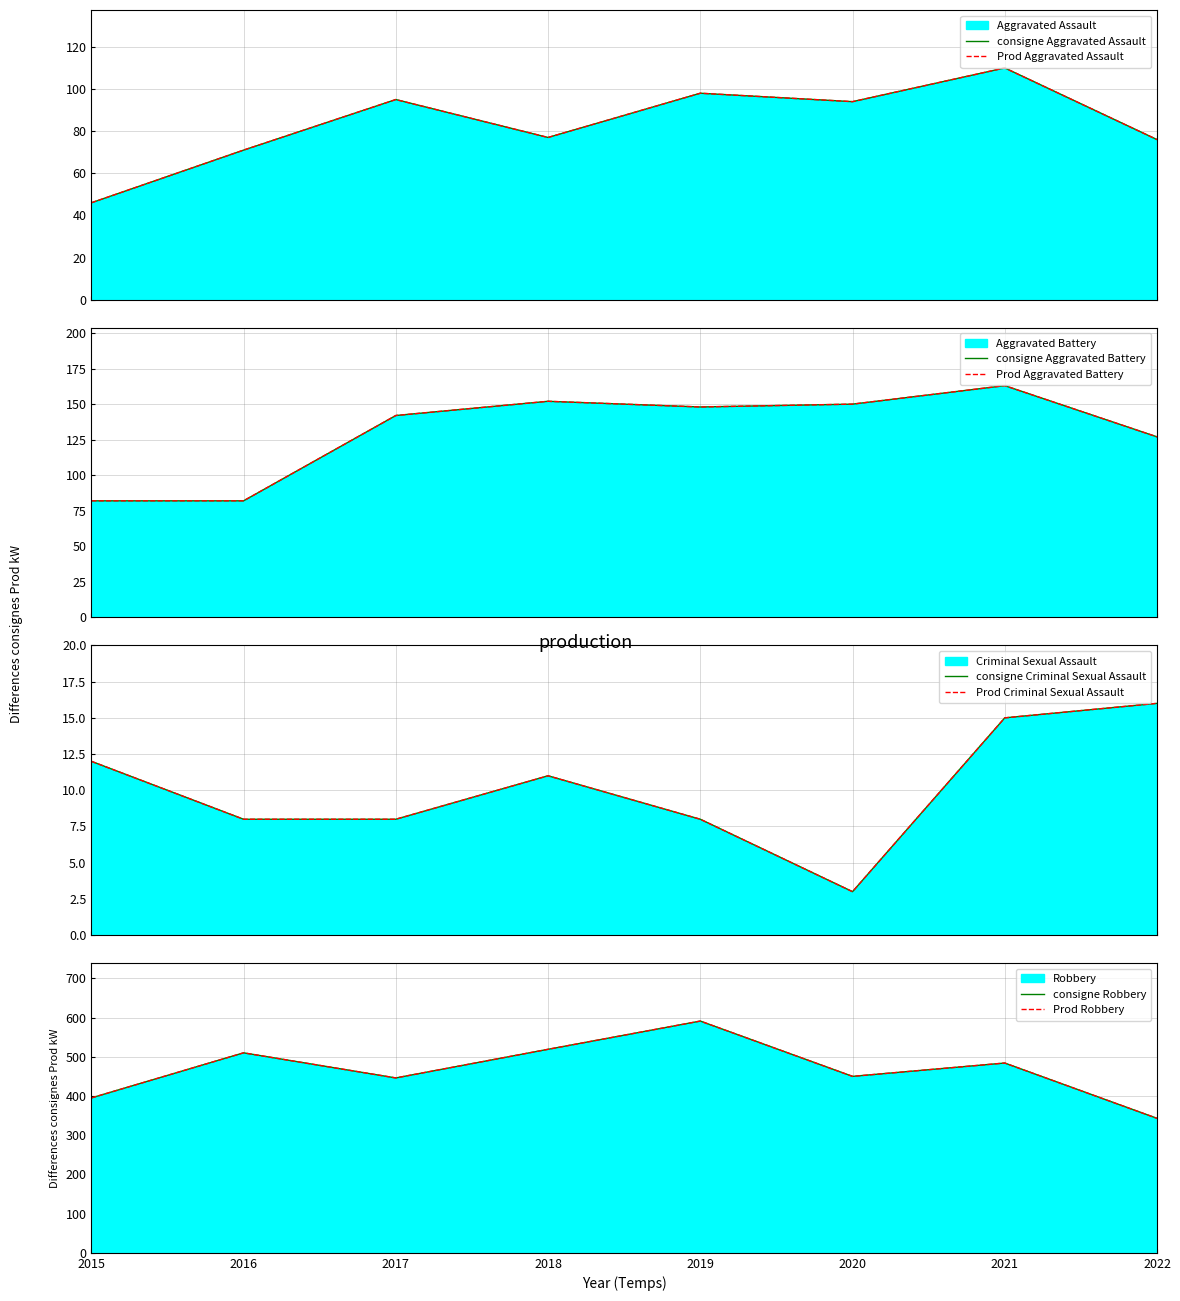

True or false: Aggravated Battery and Aggravated Assault cross at least once.

False